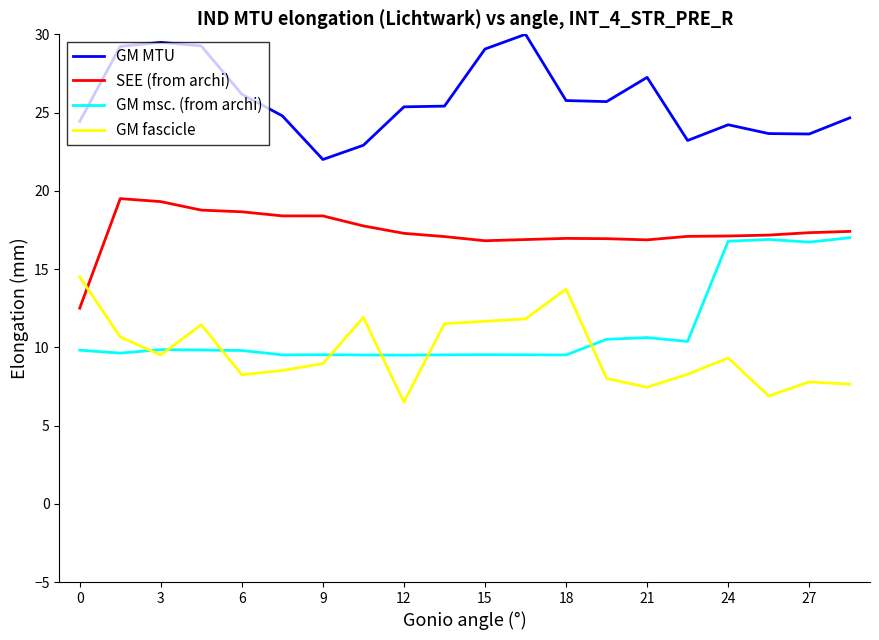

What is the lowest value of the GM fascicle series?

6.5